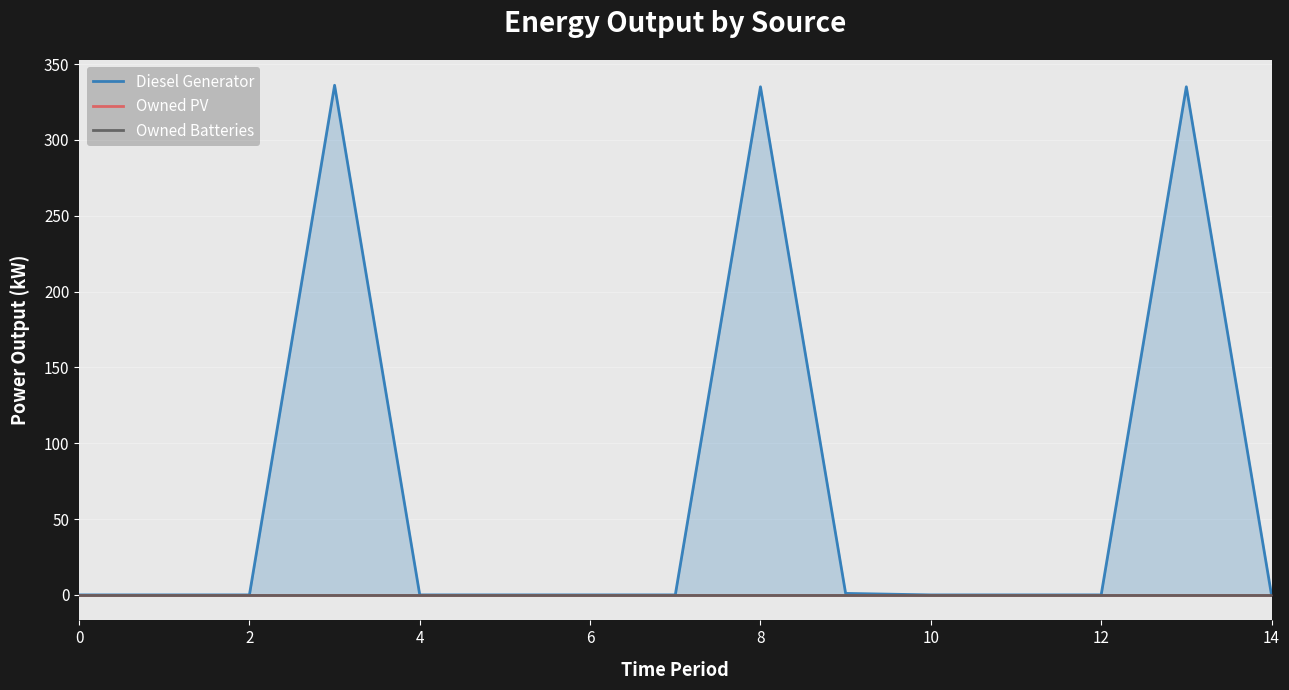

What is the label of the 15th point from the left?

14